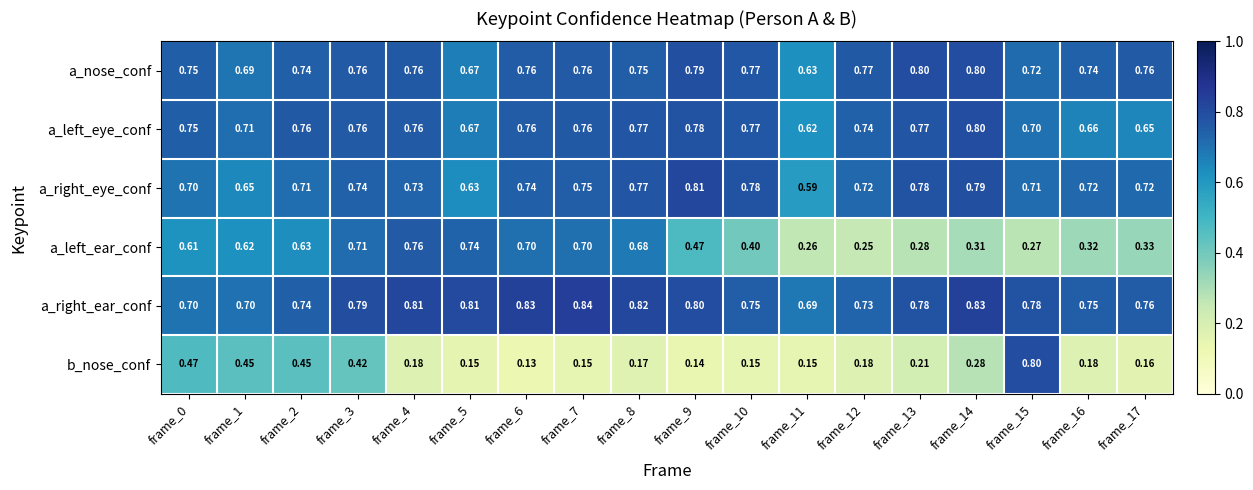

Which series has the widest spread of values?

b_nose_conf